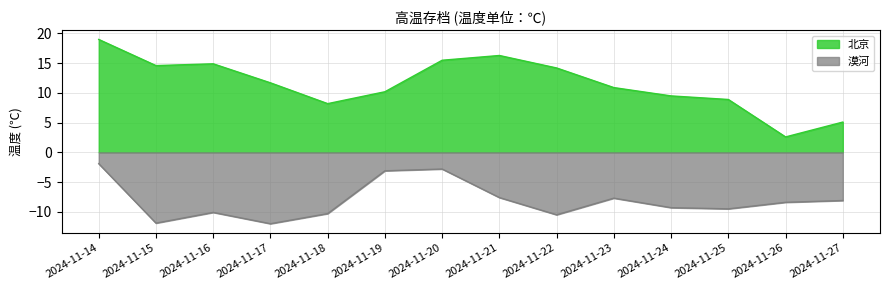

What is the approximate value of 漠河 at 2024-11-25?

-9.5